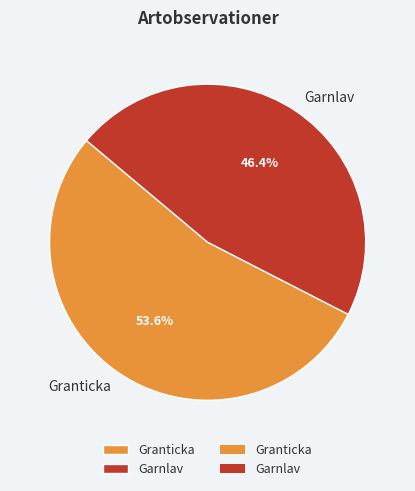

Does any single category account for the majority?

Yes